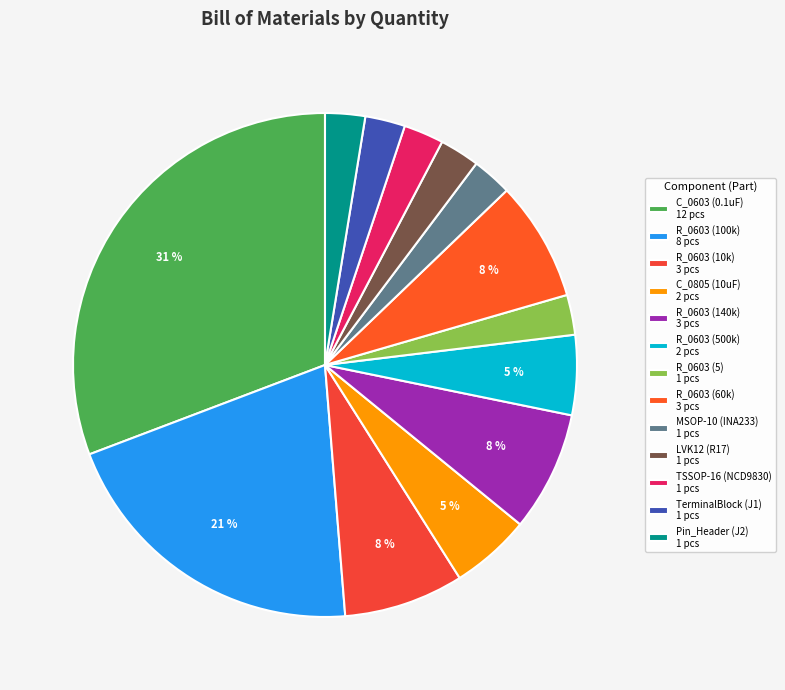

Combined, what portion of the pie is R_0603 (140k) and C_0603 (0.1uF)?

38.5%